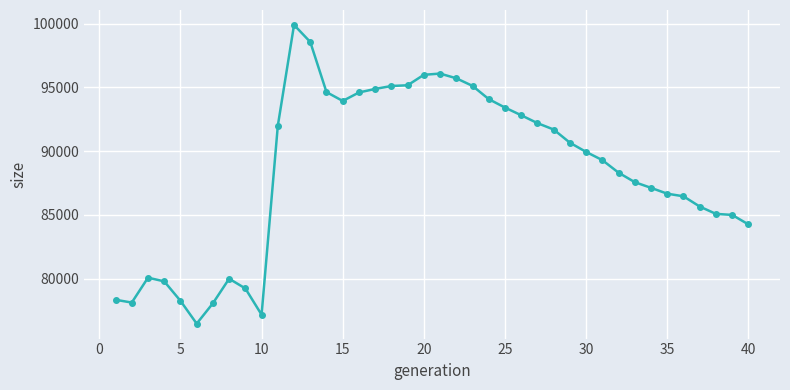

What is the smallest value displayed?

76457